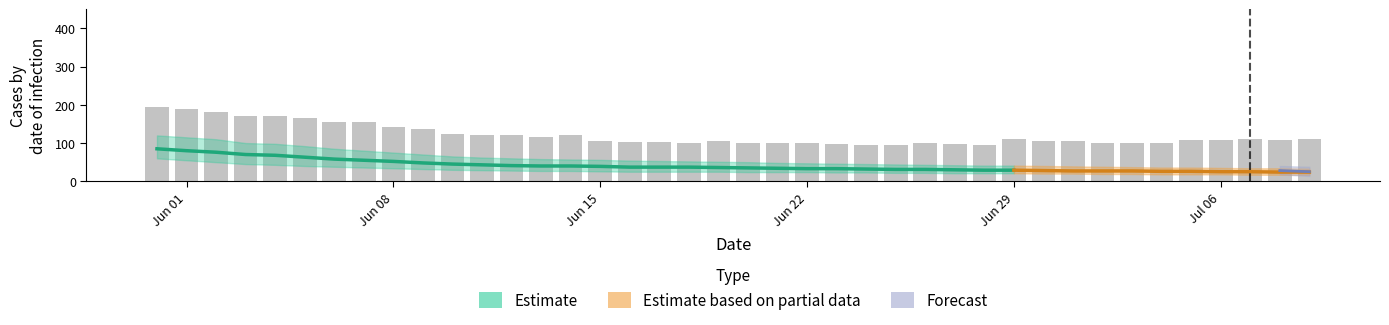

Is it true that the value at 17 is 35?

False